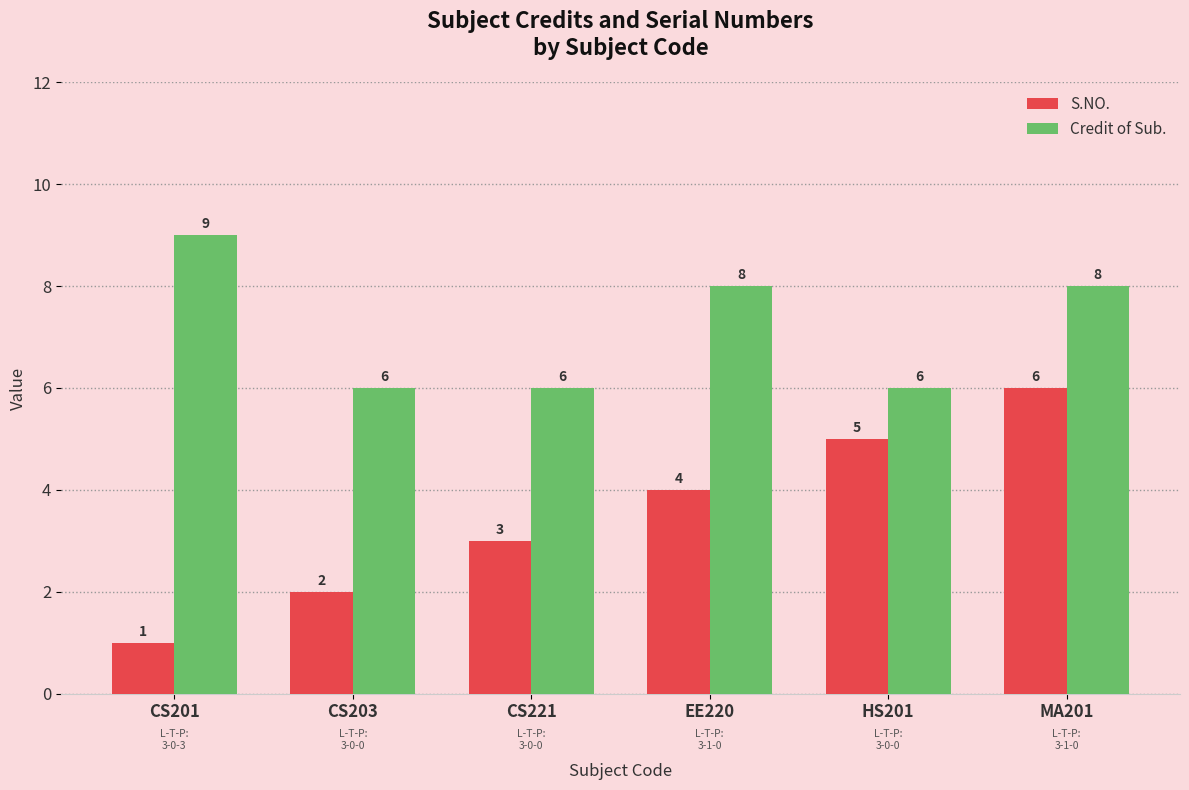

What is the spread (max minus min) of values at MA201?

2